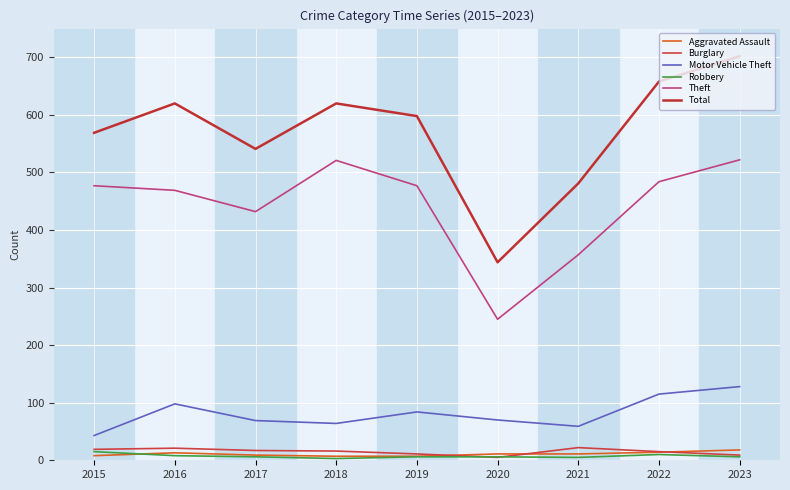

List the labels in order of Robbery value, smallest first.

2018, 2021, 2017, 2019, 2020, 2023, 2016, 2022, 2015